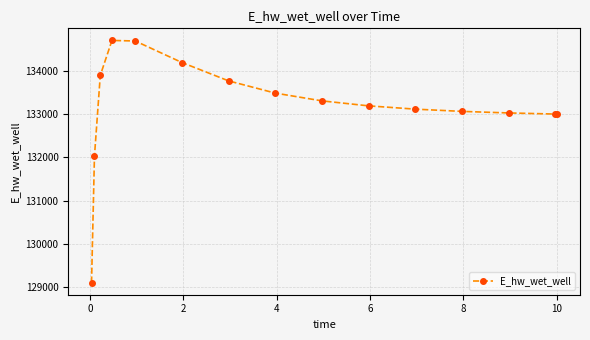

What is the difference between the second highest and second lowest values?

2668.7